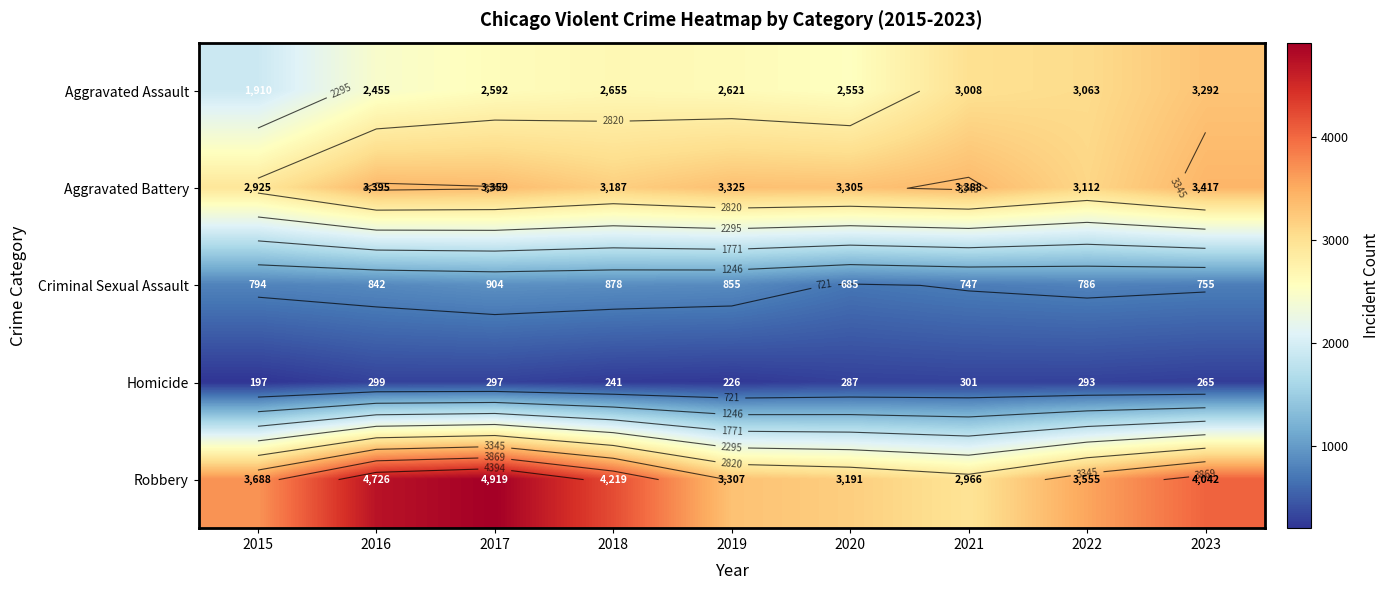

Rank the series by their maximum value, from highest to lowest.

Robbery, Aggravated Battery, Aggravated Assault, Criminal Sexual Assault, Homicide